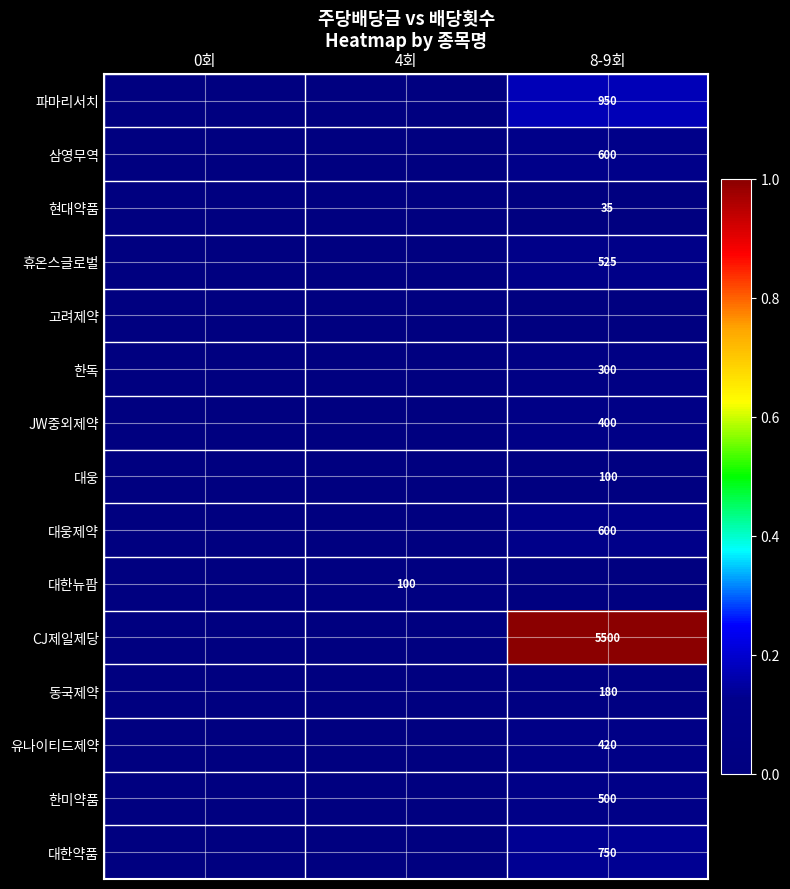

True or false: 대한약품 has a value of 750 at 8-9회.

True